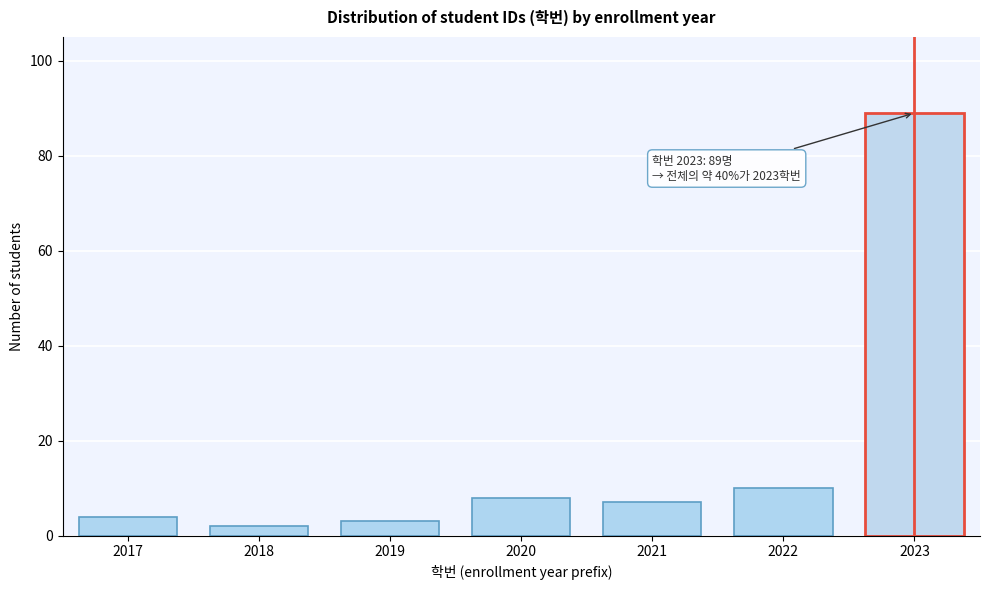

Reading right to left, list all the values displayed in this chart.

2023=89	2022=10	2021=7	2020=8	2019=3	2018=2	2017=4